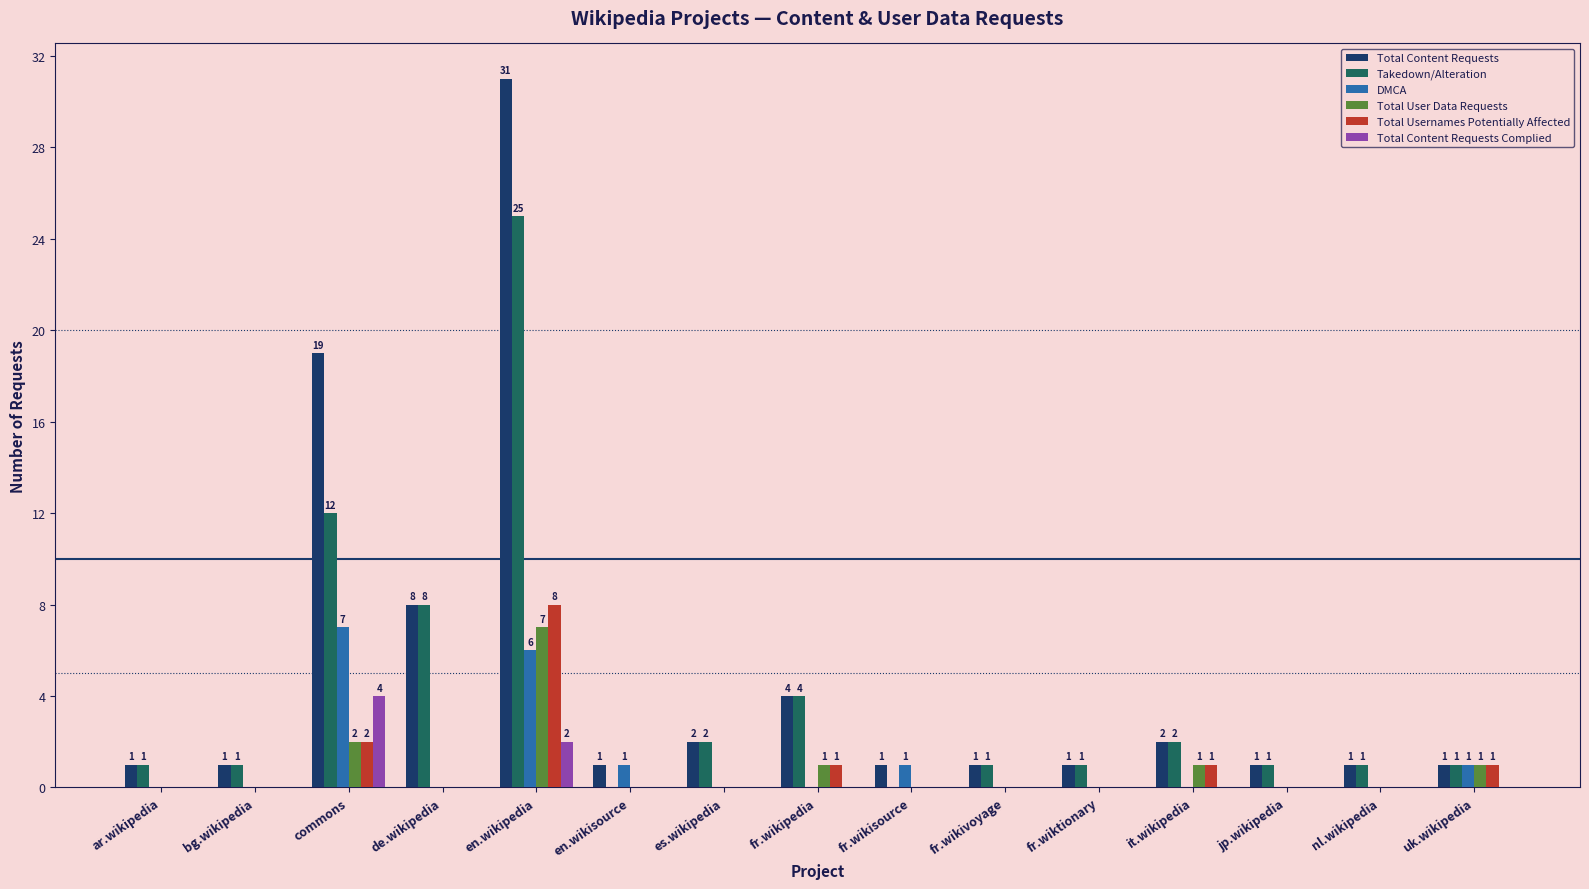

How many groups of bars are there?

15